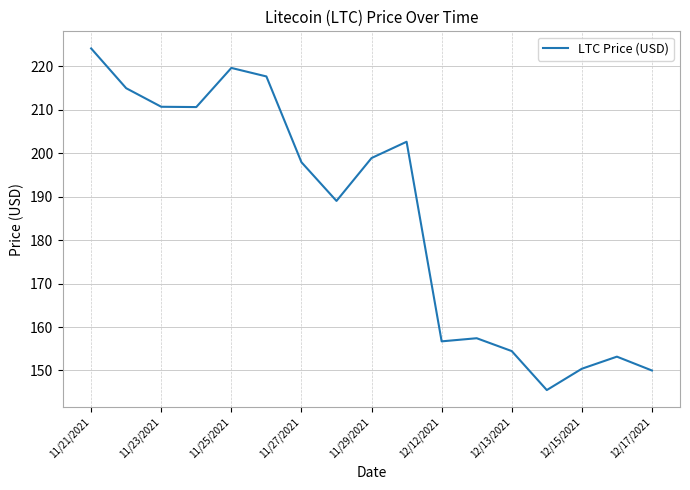

What is the greatest value displayed?

224.1